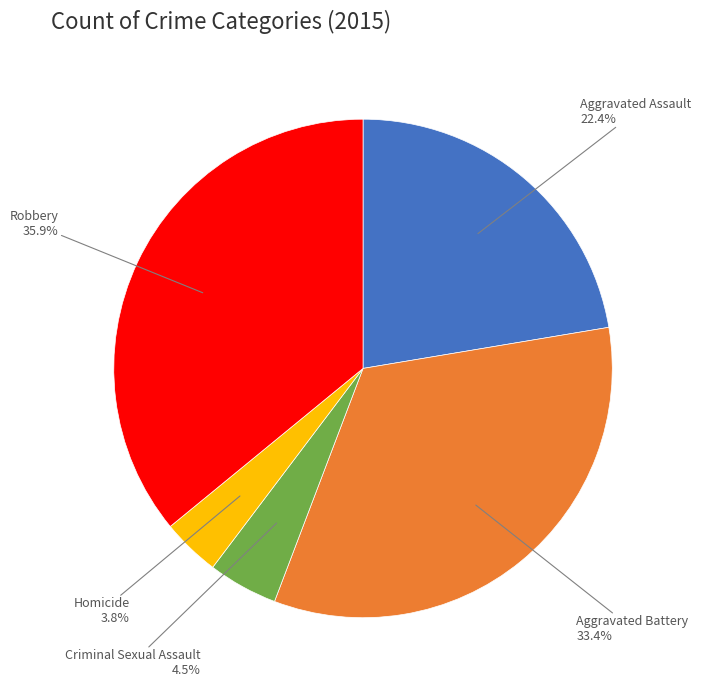

Does any single category account for the majority?

No